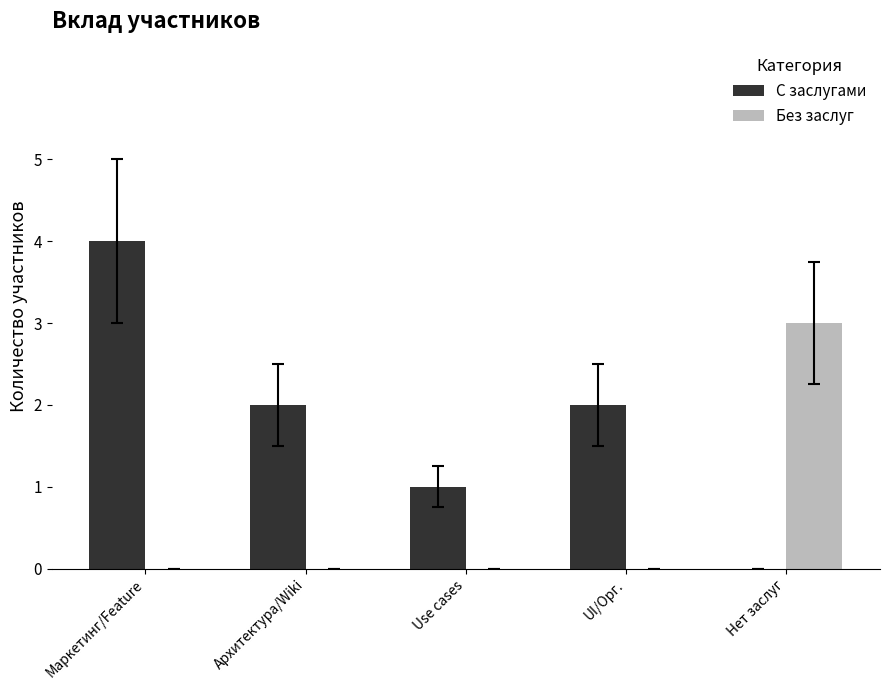

Reading left to right, transcribe all the data shown in this chart.

С заслугами: 4	2	1	2	0
Без заслуг: 0	0	0	0	3